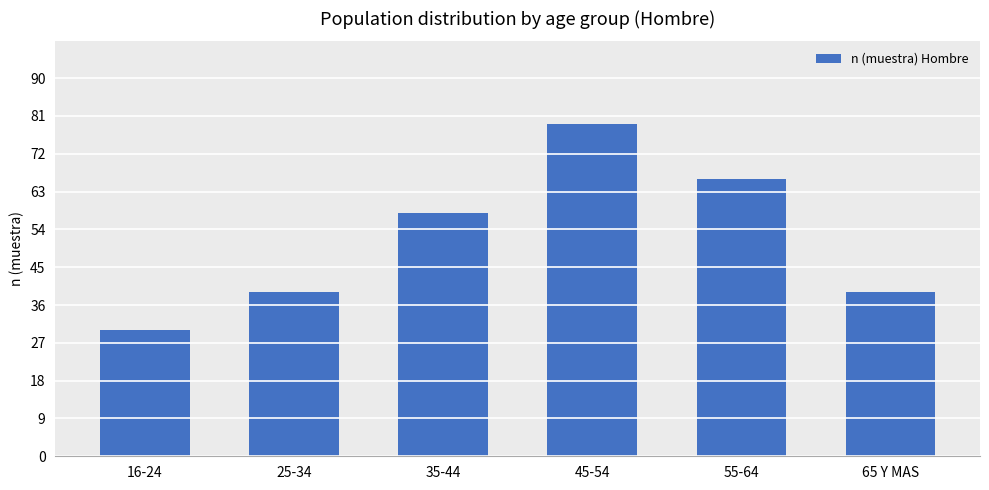

Count the number of categories in the chart.

6